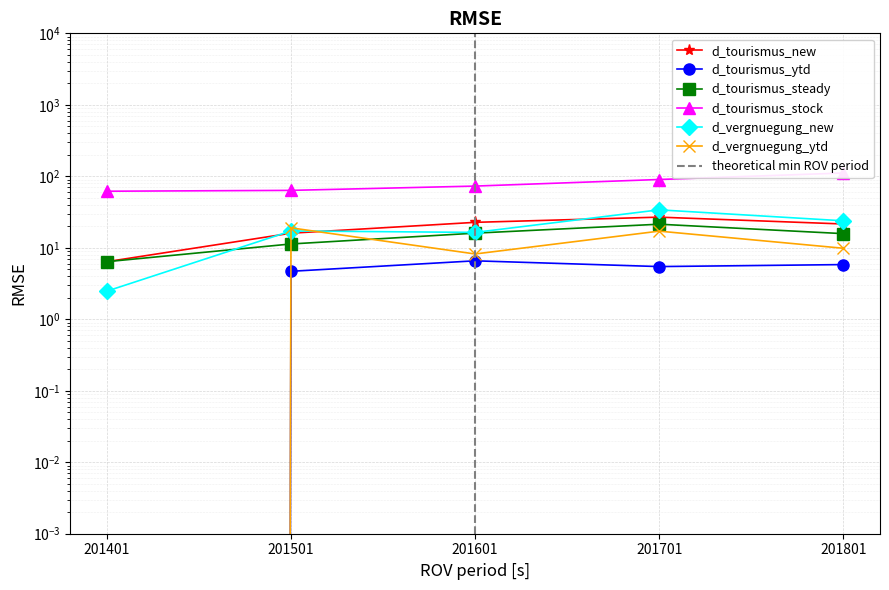

What is the spread (max minus min) of values at 201701?

84.7